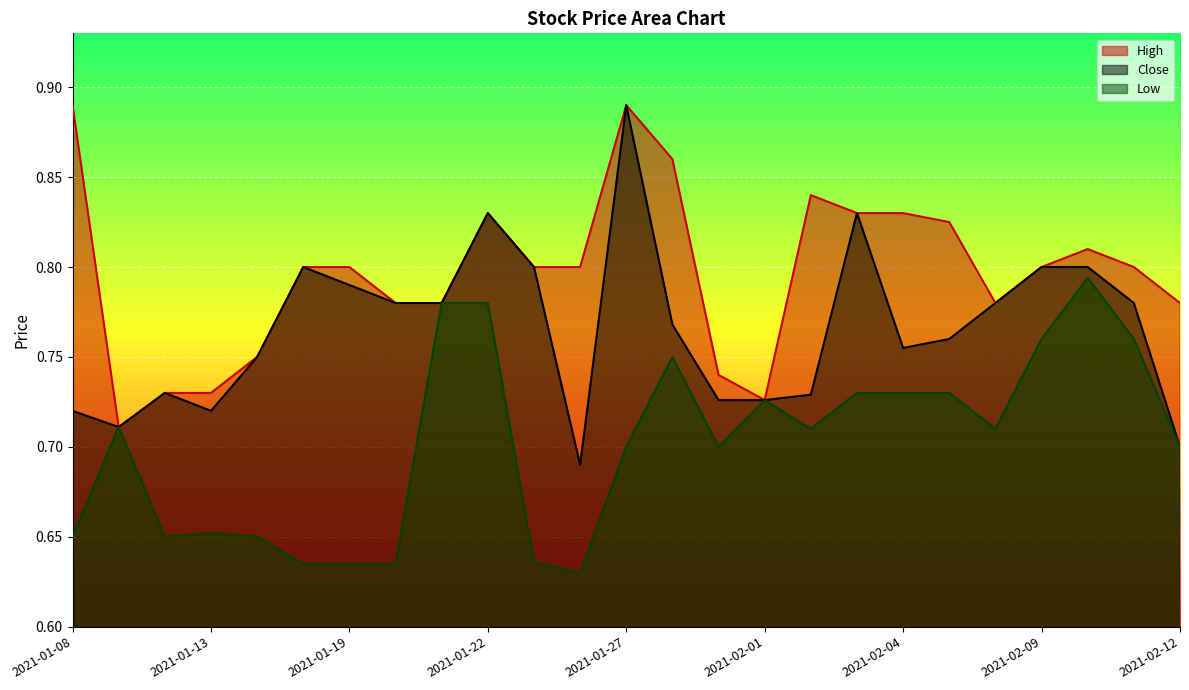

Where is the first local minimum for Close?

2021-01-11